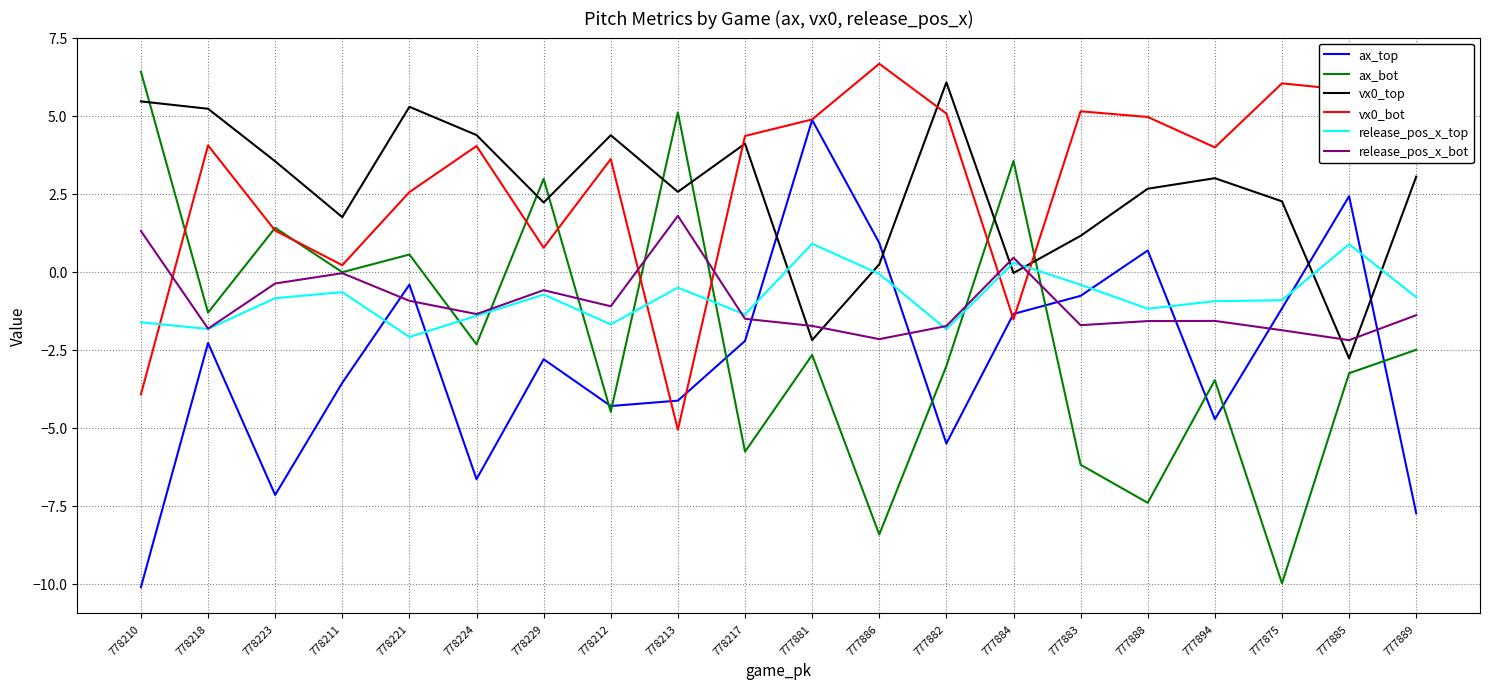

In vx0_bot, how many points are higher than both neighbors (excluding endpoints)?

6